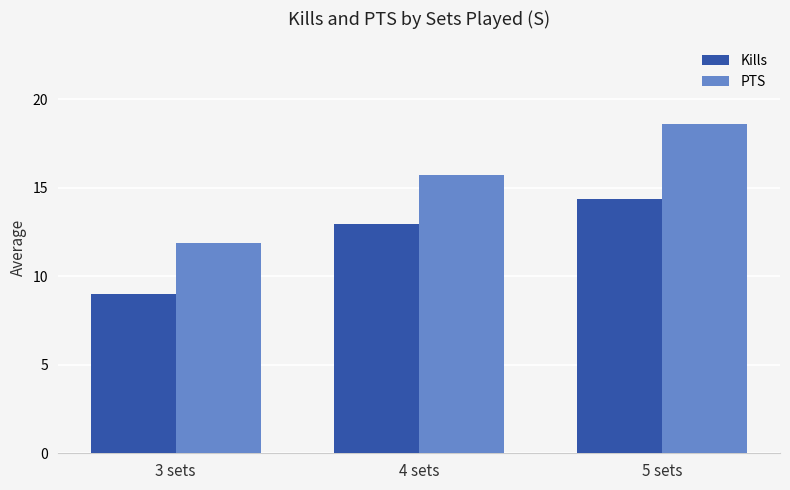

List the labels in order of PTS value, smallest first.

3 sets, 4 sets, 5 sets